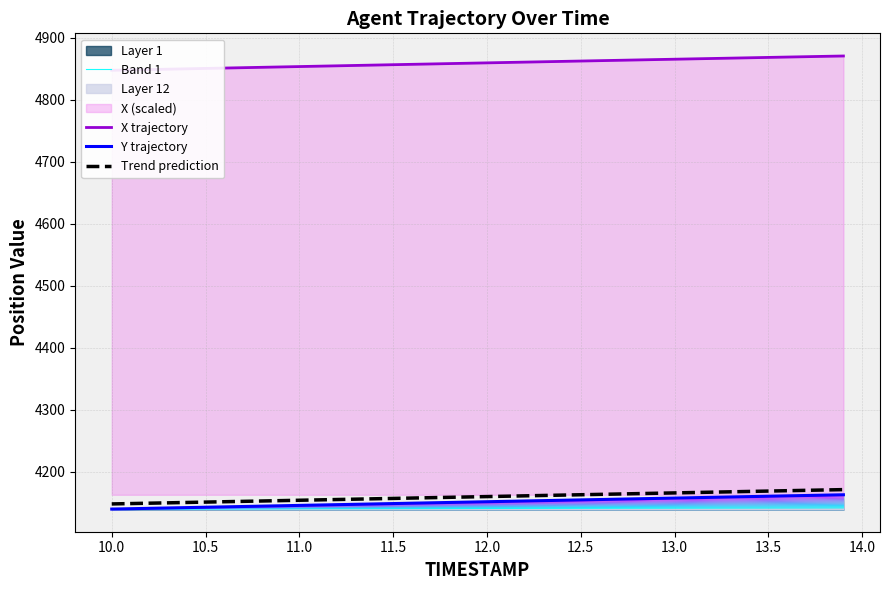

True or false: Band 1 and Y trajectory intersect in this chart.

False